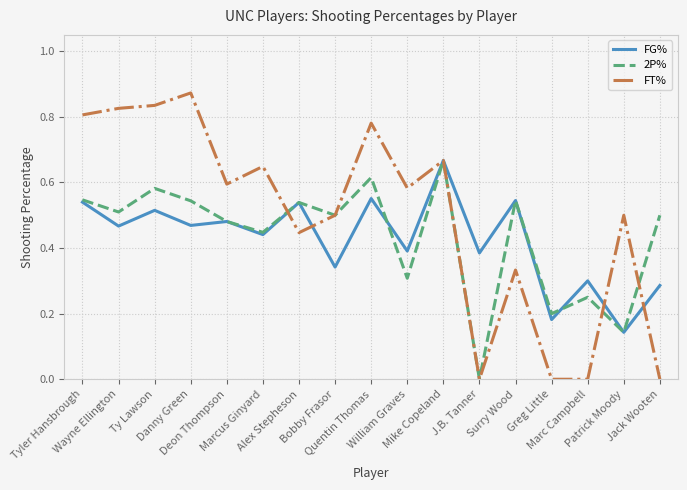

The value of 2P% at J.B. Tanner is 0.0. True or false?

True